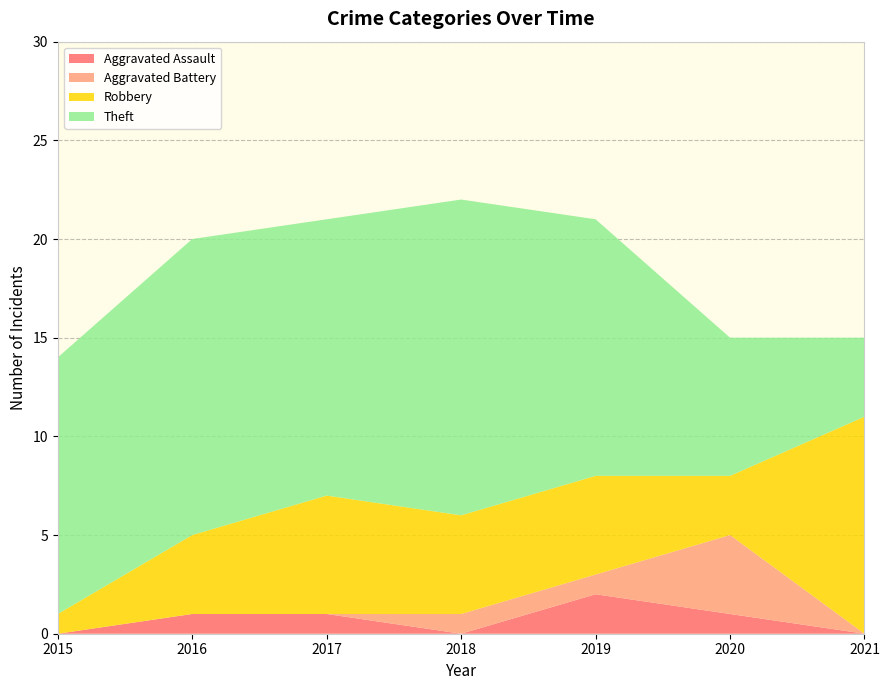

Reading left to right, transcribe all the data shown in this chart.

Aggravated Assault: 2015=0	2016=1	2017=1	2018=0	2019=2	2020=1	2021=0
Aggravated Battery: 2015=0	2016=0	2017=0	2018=1	2019=1	2020=4	2021=0
Robbery: 2015=1	2016=4	2017=6	2018=5	2019=5	2020=3	2021=11
Theft: 2015=13	2016=15	2017=14	2018=16	2019=13	2020=7	2021=4